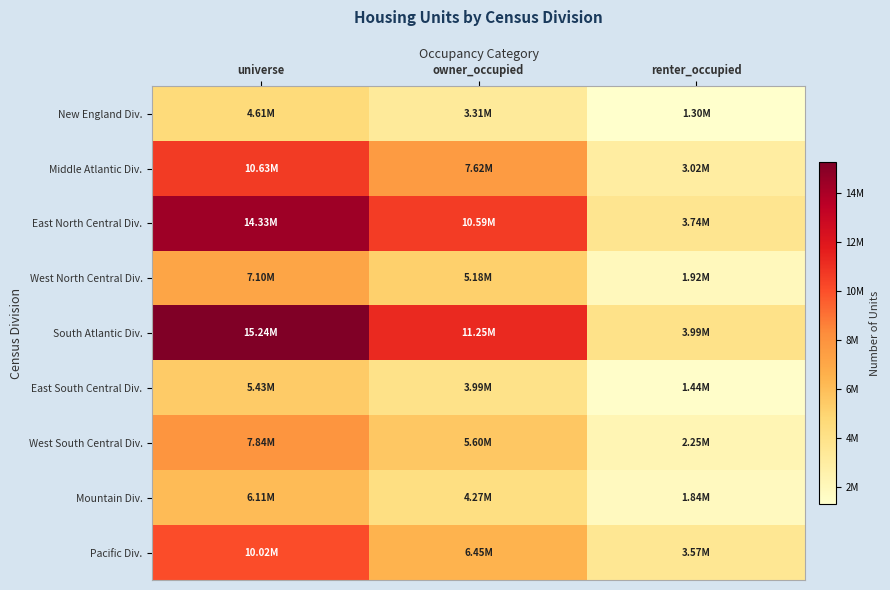

Reading left to right, transcribe all the data shown in this chart.

New England Div.: universe=4612070	owner_occupied=3309654	renter_occupied=1302416
Middle Atlantic Div.: universe=10634228	owner_occupied=7616737	renter_occupied=3017491
East North Central Div.: universe=14325591	owner_occupied=10588248	renter_occupied=3737343
West North Central Div.: universe=7098647	owner_occupied=5179346	renter_occupied=1919301
South Atlantic Div.: universe=15241164	owner_occupied=11247026	renter_occupied=3994138
East South Central Div.: universe=5431258	owner_occupied=3993535	renter_occupied=1437723
West South Central Div.: universe=7844897	owner_occupied=5595187	renter_occupied=2249710
Mountain Div.: universe=6112533	owner_occupied=4273322	renter_occupied=1839211
Pacific Div.: universe=10020857	owner_occupied=6445940	renter_occupied=3574917